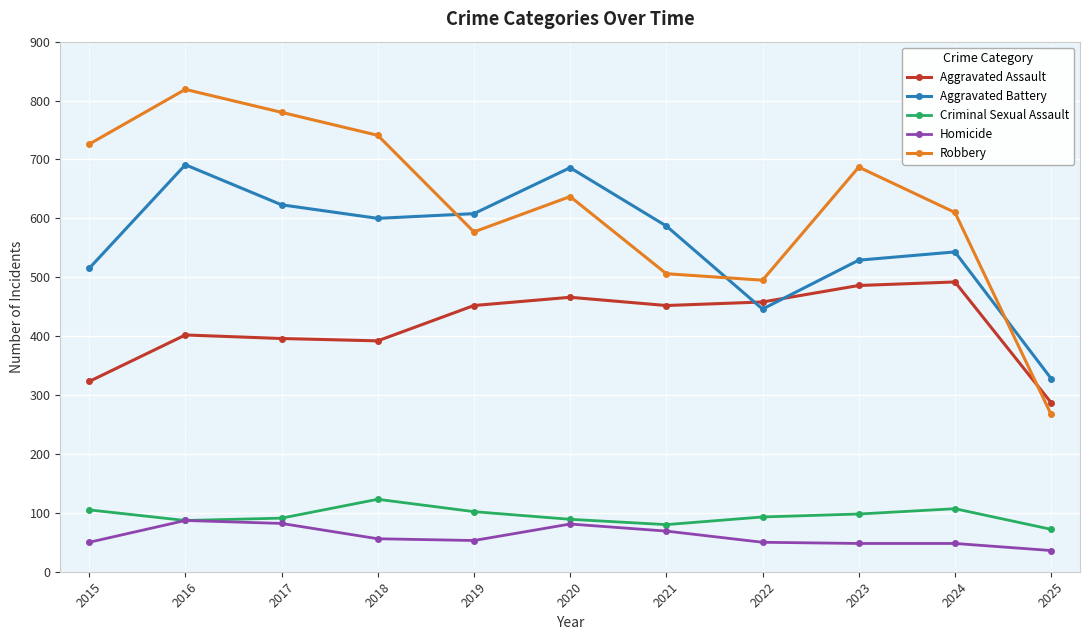

True or false: Aggravated Assault and Robbery cross at least once.

True